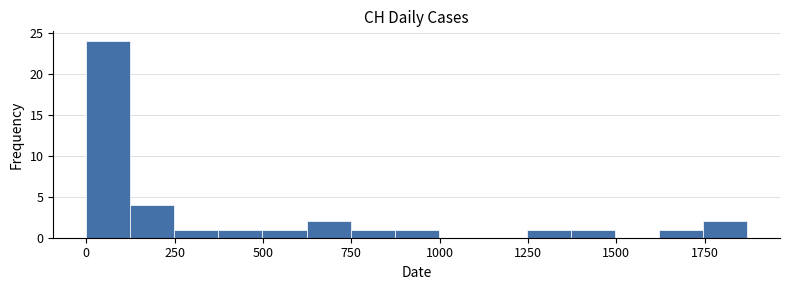

Around what value on the x-axis is the tallest bar? Give the approximate position of its centre, as read against the axis.

50